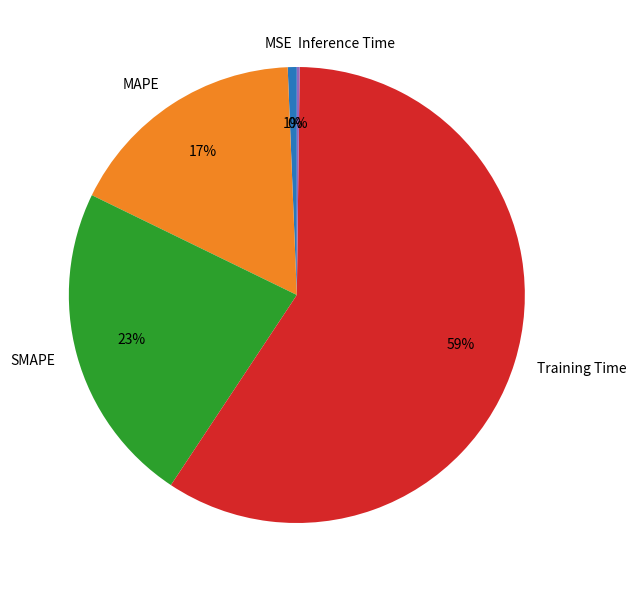

Does any single category account for the majority?

Yes